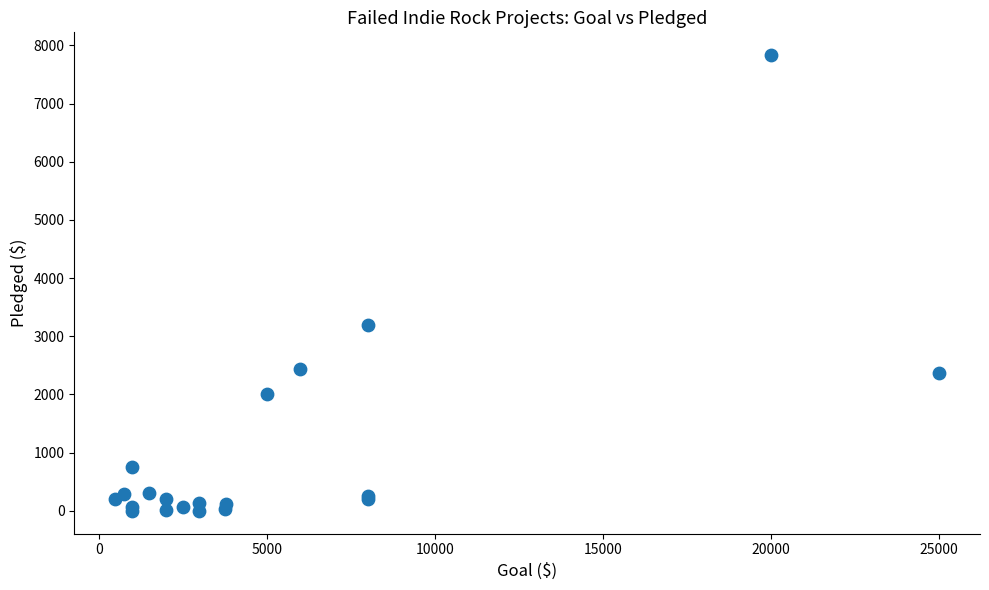

What Y value in the scatter plot is closest to 3917?

3200.0